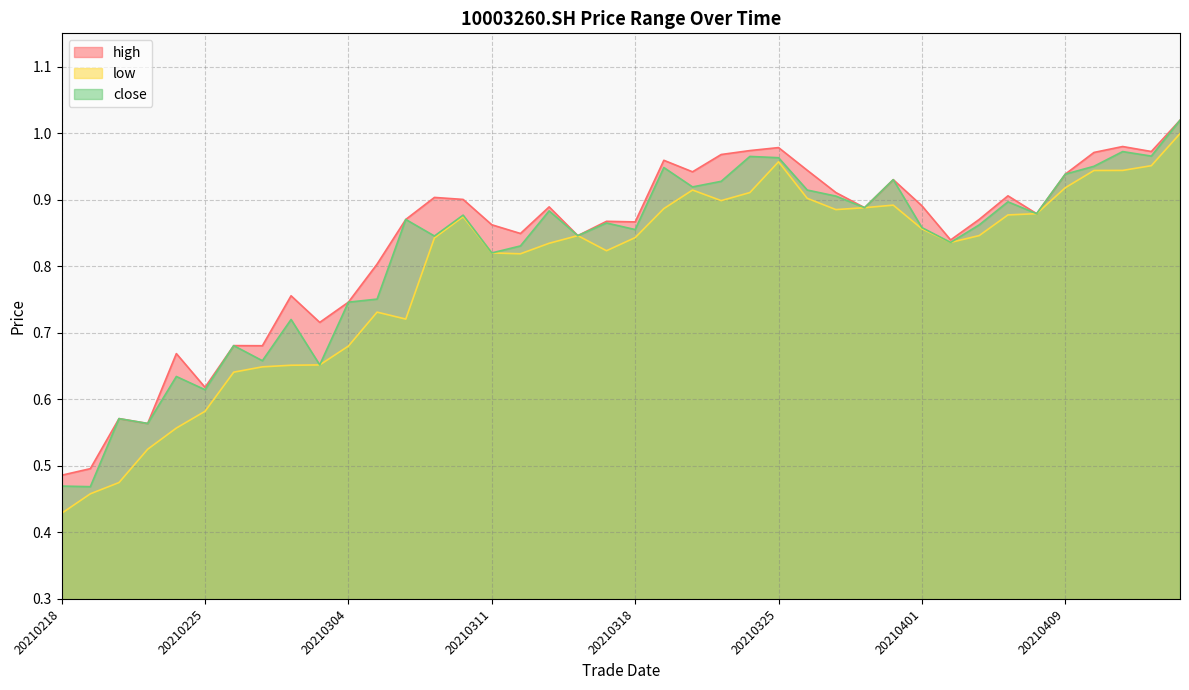

Count the number of categories in the chart.

40